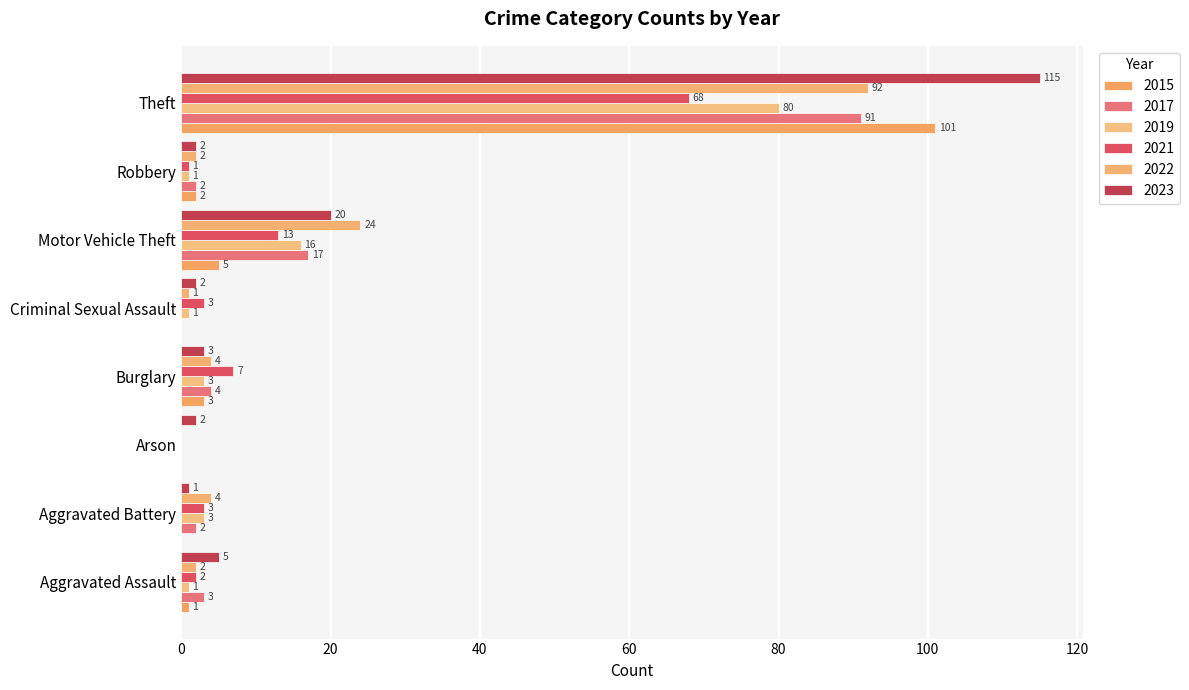

Where does the 2021 series first go above 3?

Burglary